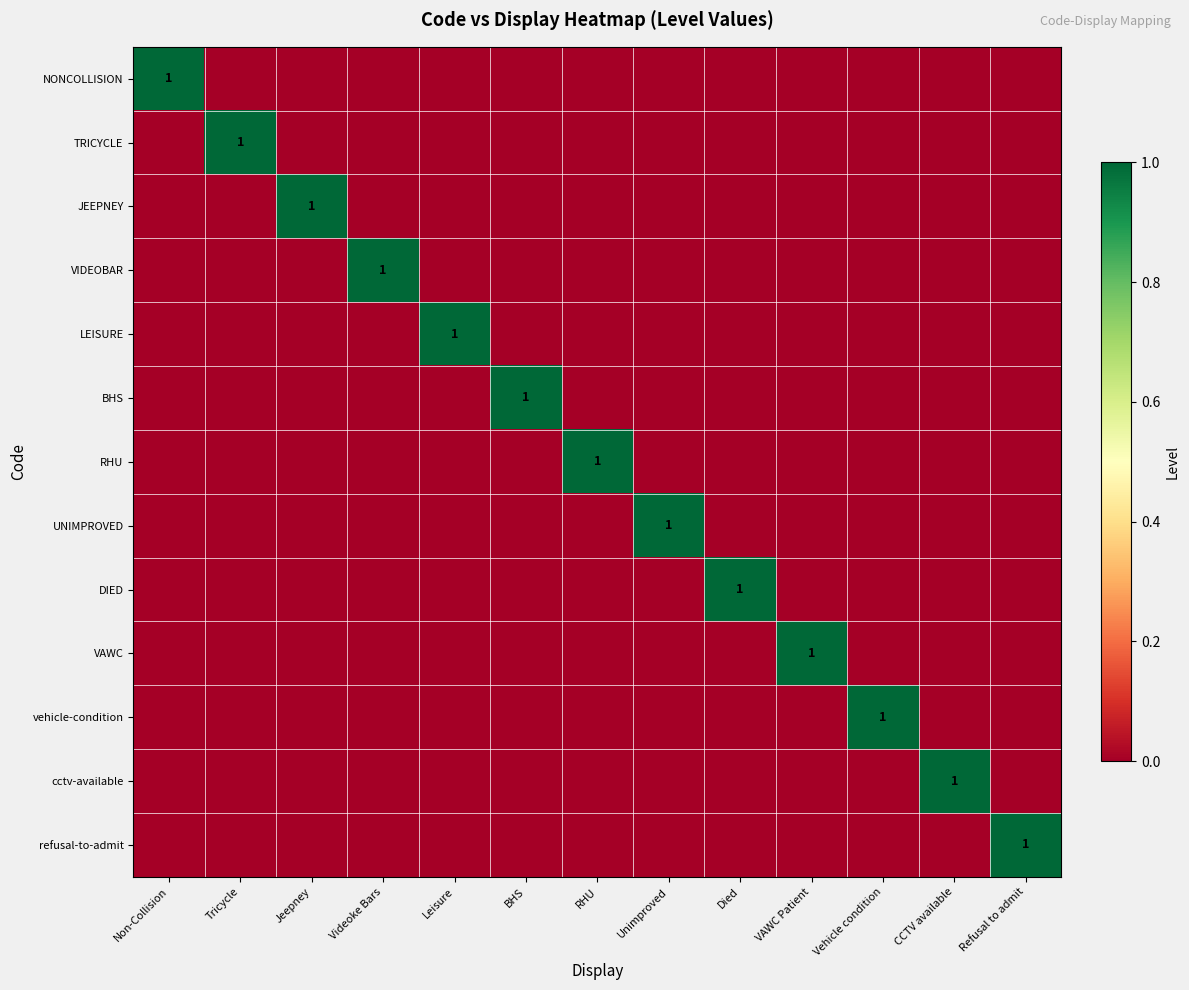

At which category does the chart reach its minimum across all series?

Tricycle